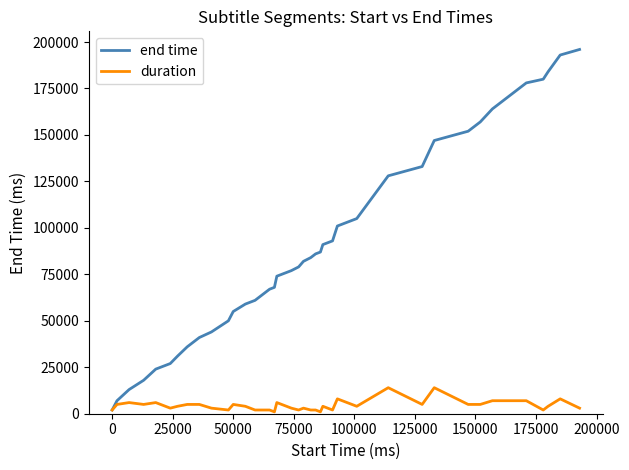

What are all the series names shown in the legend?

end time, duration